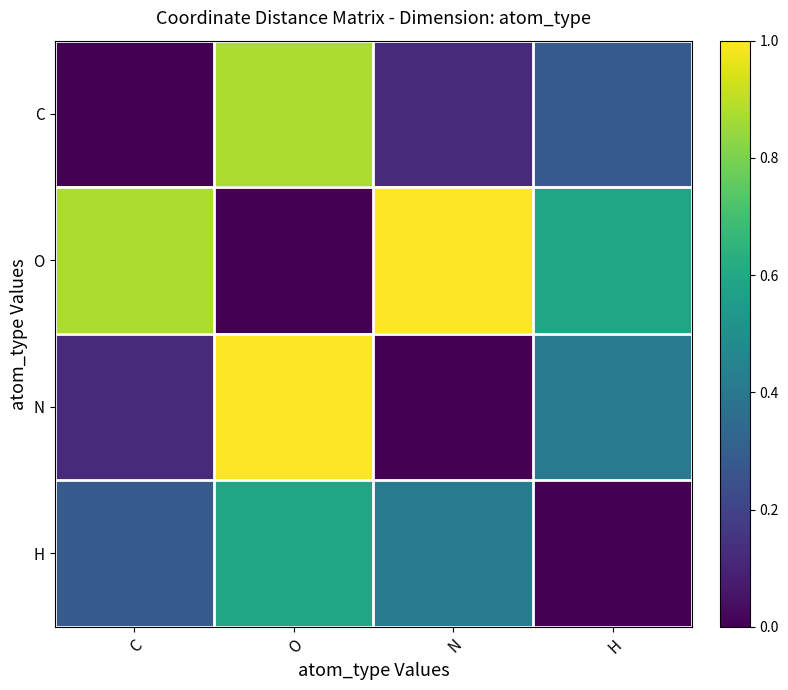

Reading left to right, what are all the values shown in this chart?

C: C=0.0	O=0.9	N=0.1	H=0.3
O: C=0.9	O=0.0	N=1.0	H=0.6
N: C=0.1	O=1.0	N=0.0	H=0.4
H: C=0.3	O=0.6	N=0.4	H=0.0